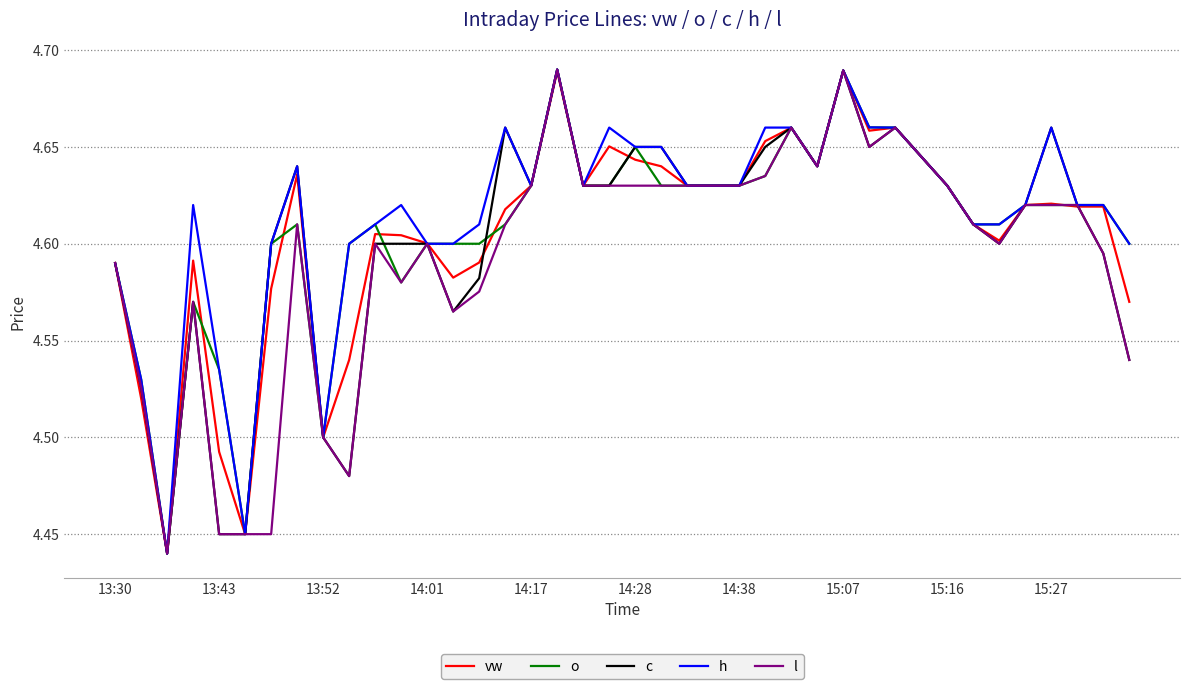

Does the chart have visible grid lines?

Yes